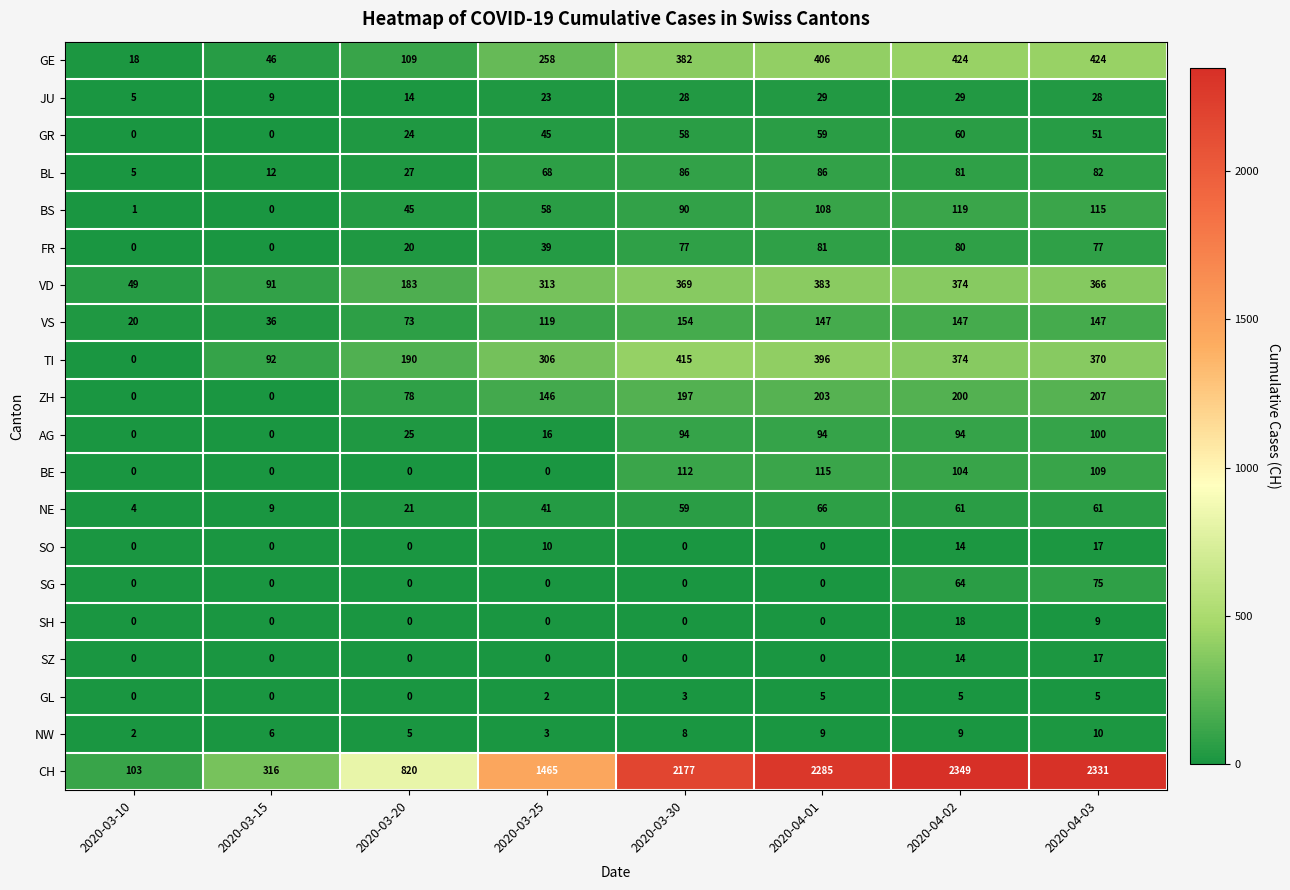

What is the total value across all series at 2020-04-03?

4601